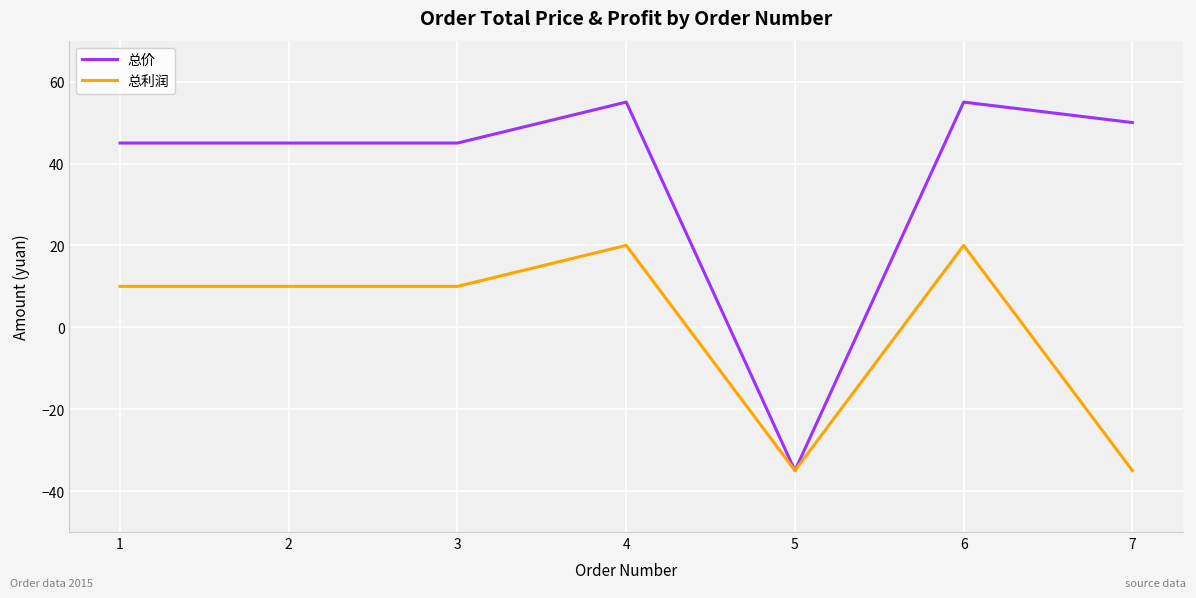

Count the number of data series in this chart.

2